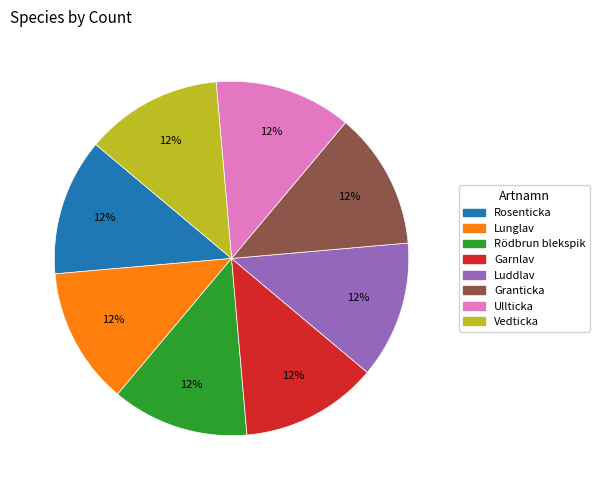

To the nearest percent, what percentage of the pie is Rosenticka?

13%